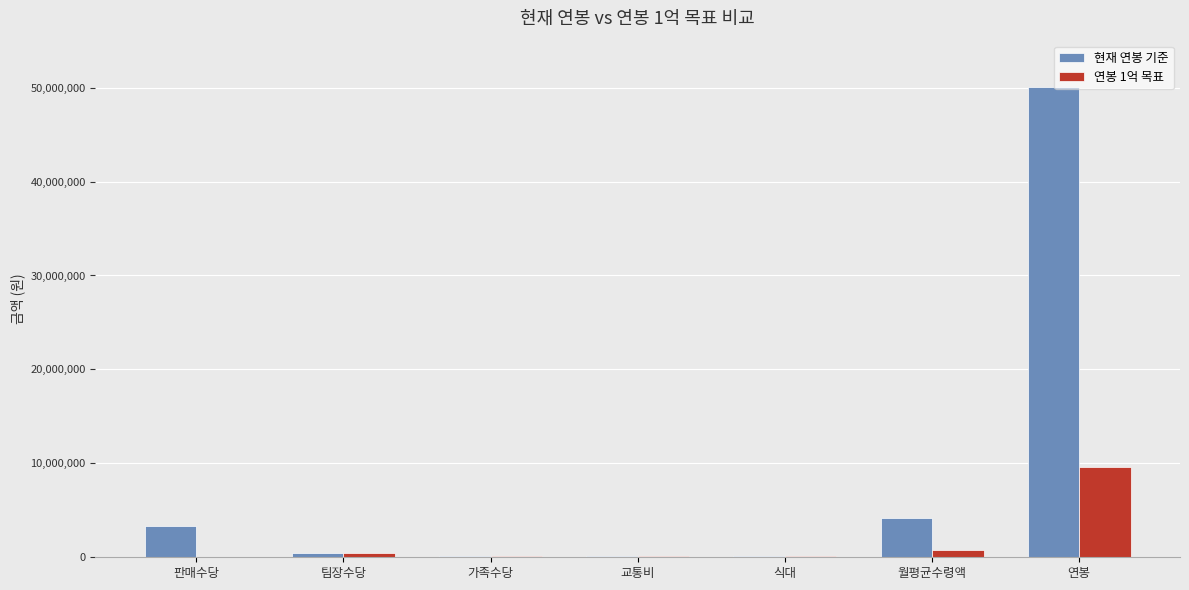

Are the bars horizontal?

No